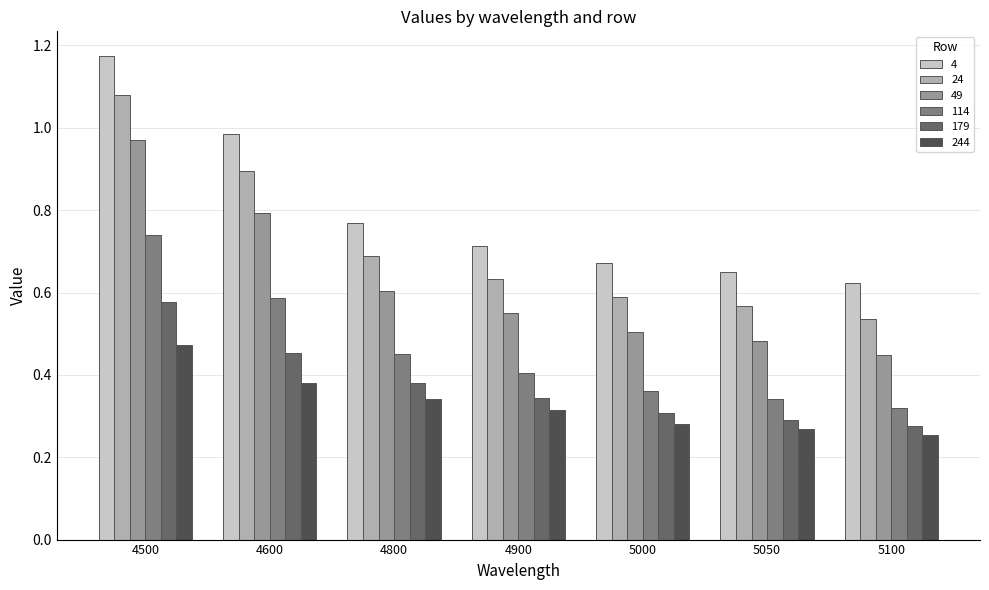

Does the chart contain stacked bars?

No